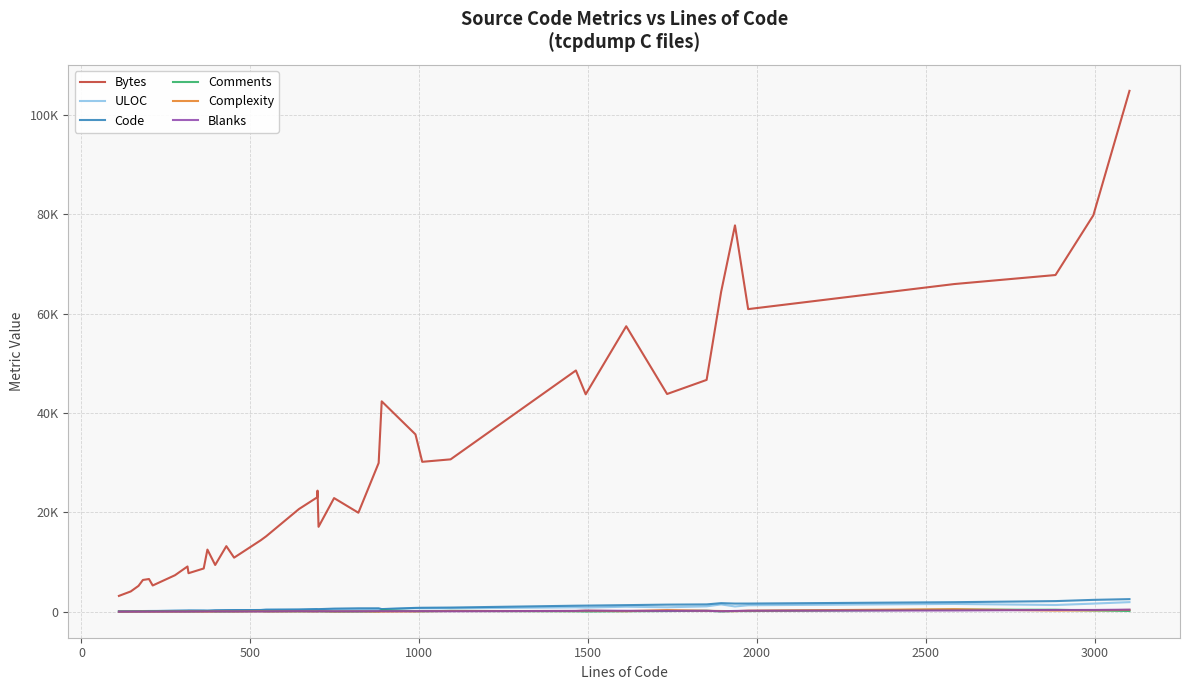

What is the difference between the maximum and second lowest values in the Complexity series?

496